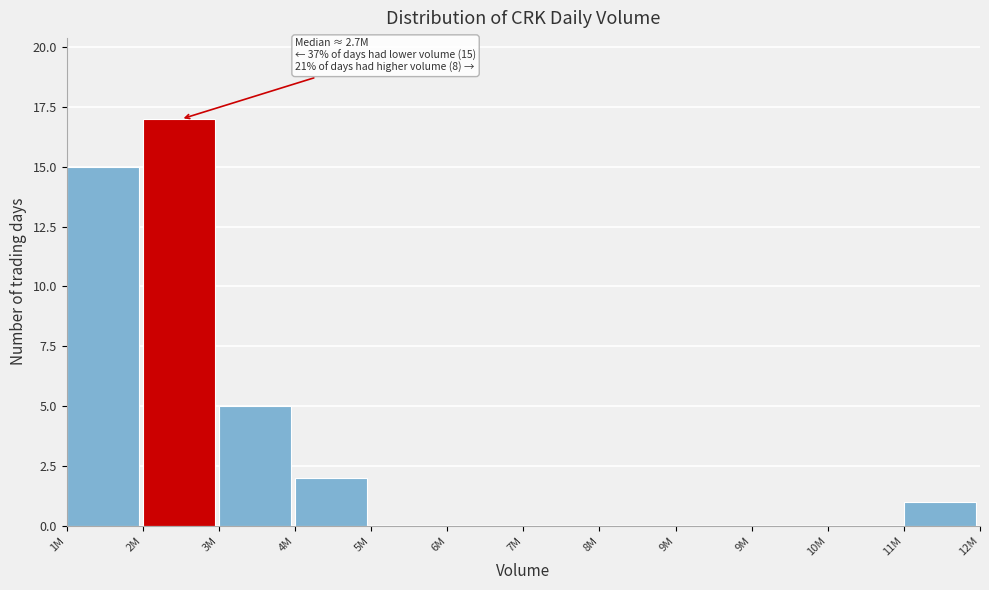

How many categories are shown in the chart?

12